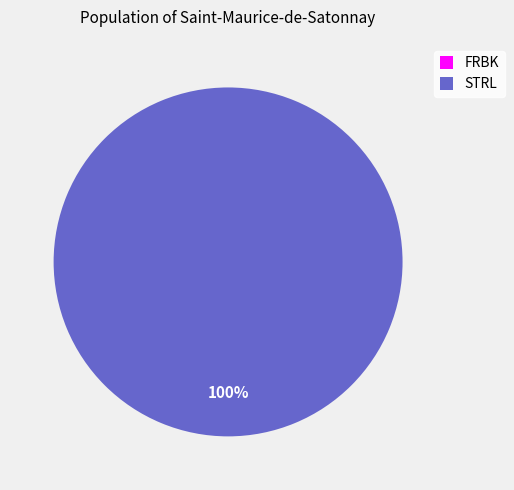

What is the smallest slice in the pie chart?

FRBK